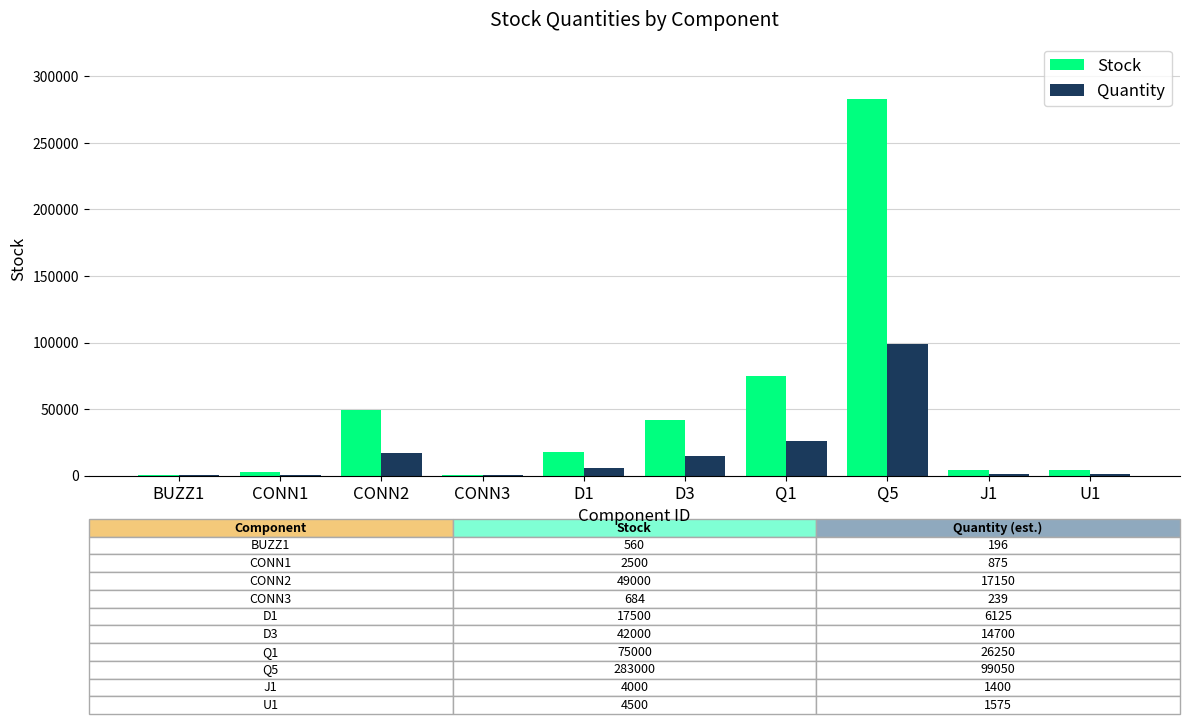

How many data points does each series have?

10